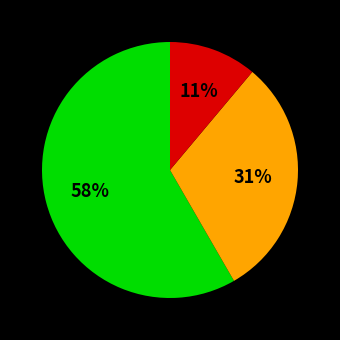

To the nearest percent, what is the difference between the largest and smallest slice percentages?

47%